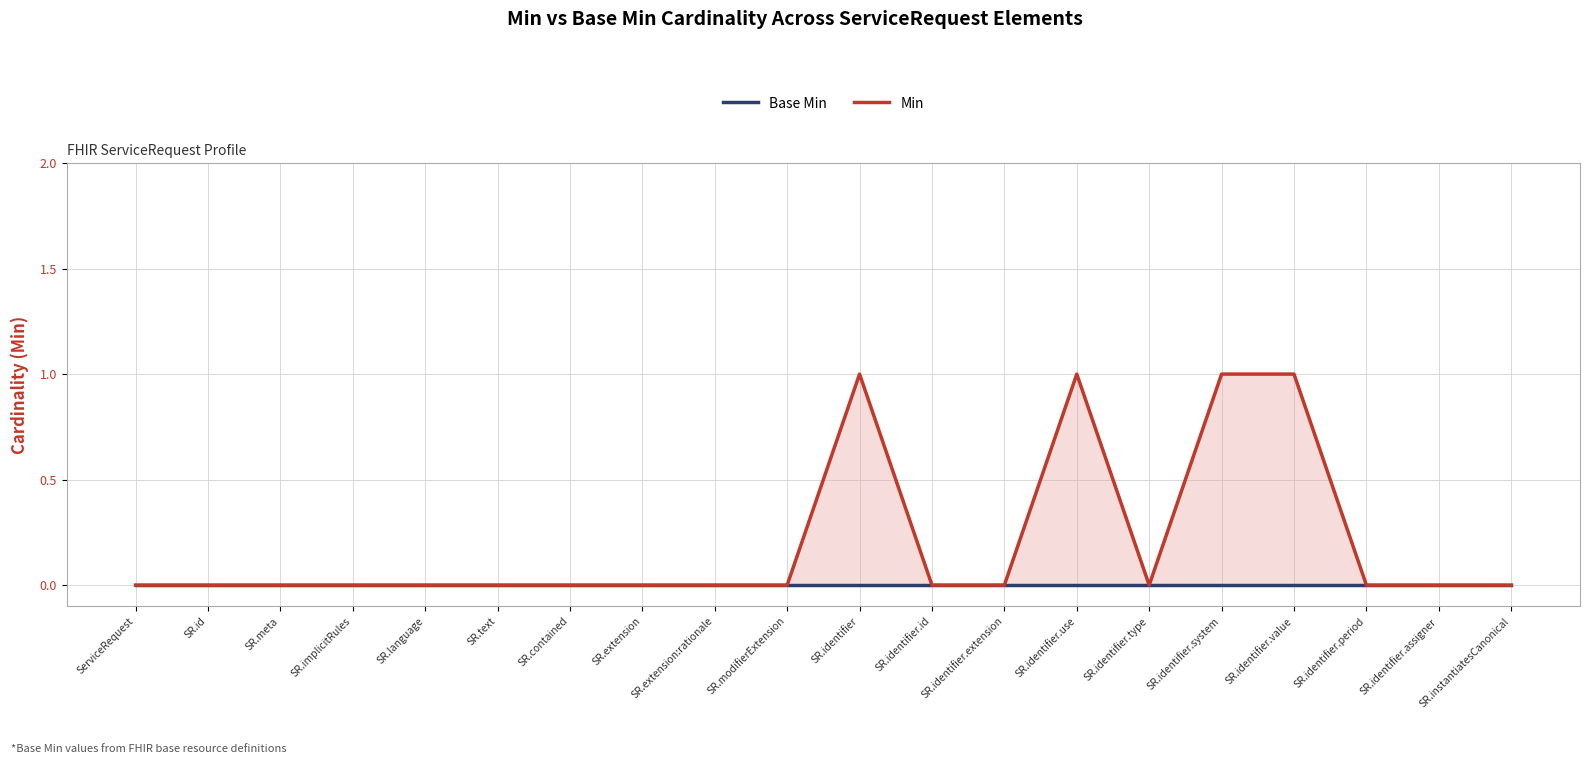

How many data points does each series have?

20